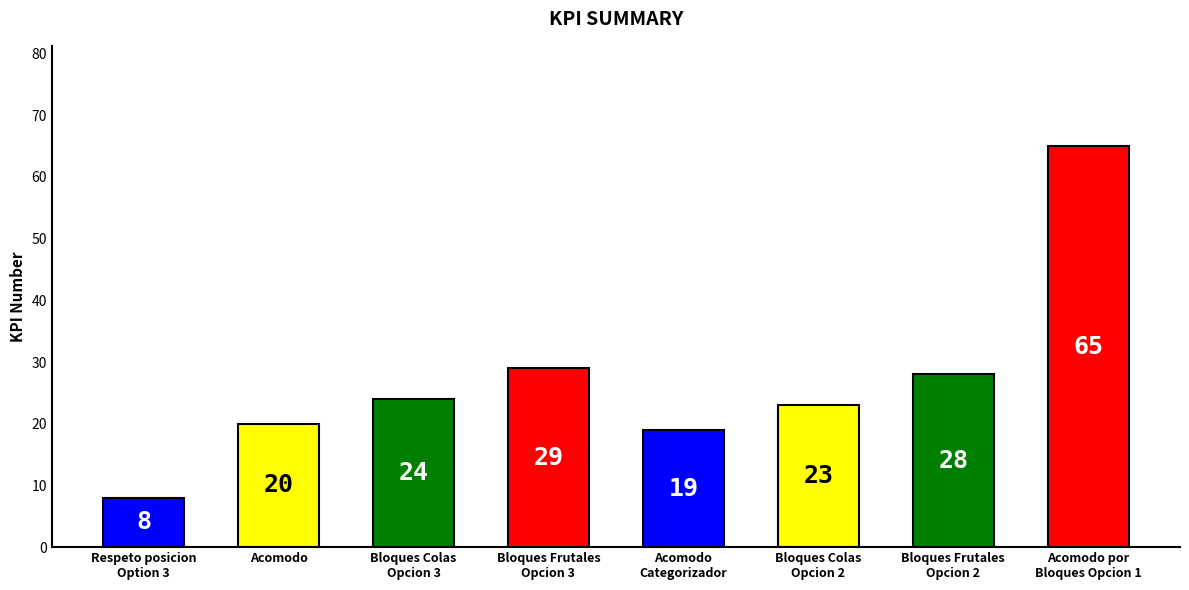

List the labels in order of value, smallest first.

Respeto posicion
Option 3, Acomodo
Categorizador, Acomodo, Bloques Colas
Opcion 2, Bloques Colas
Opcion 3, Bloques Frutales
Opcion 2, Bloques Frutales
Opcion 3, Acomodo por
Bloques Opcion 1